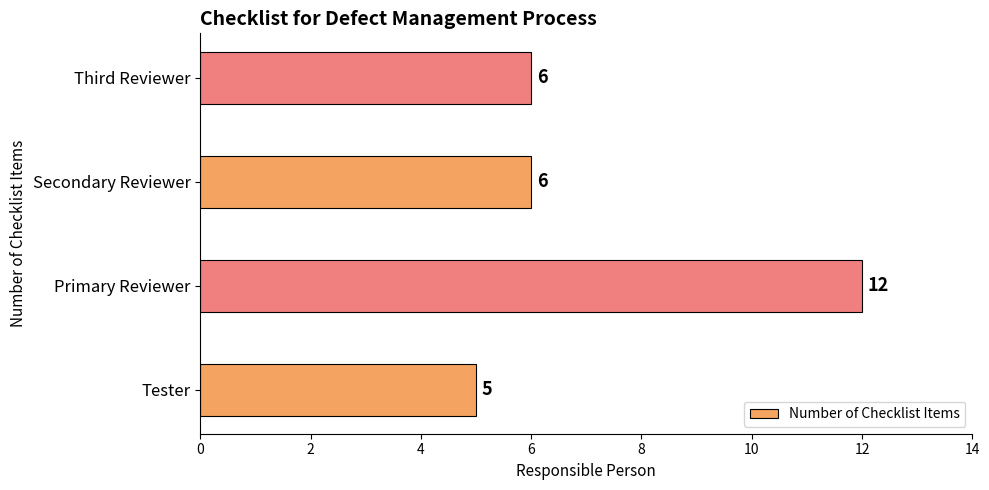

How many data points does each series have?

4